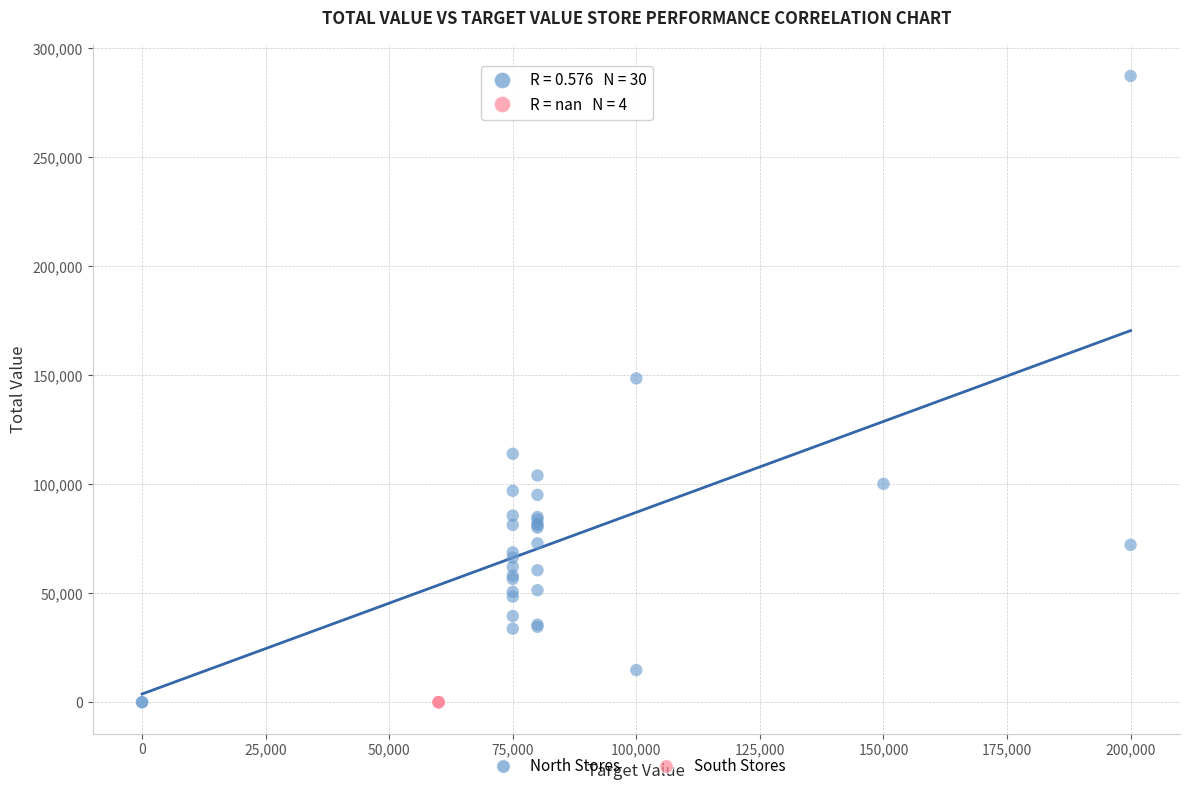

Which series reaches the maximum Y coordinate?

North Stores